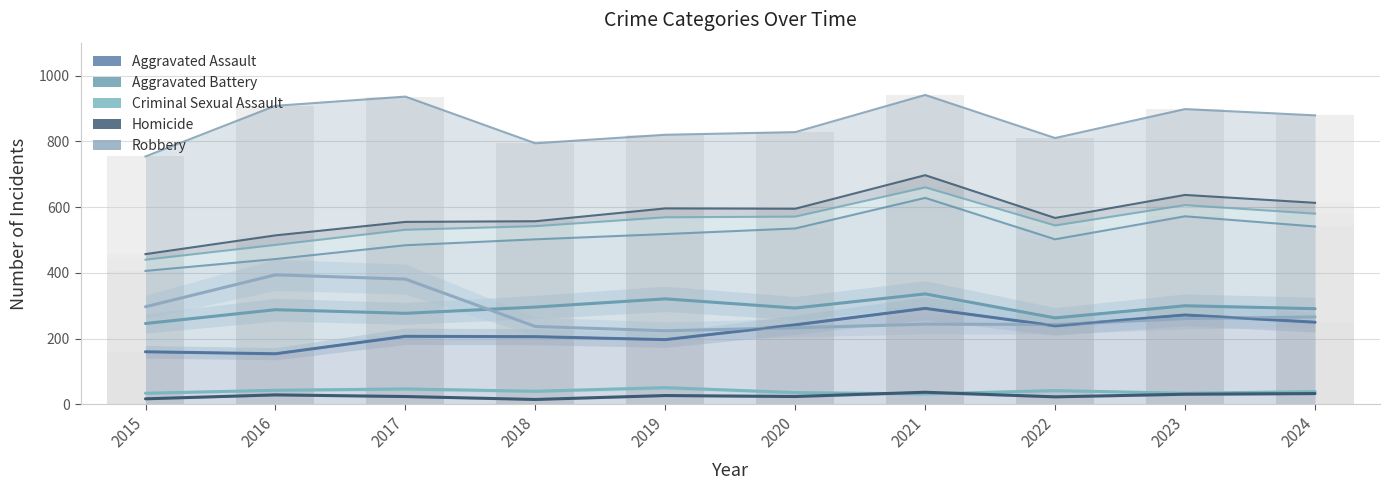

What is the smallest value displayed?

15